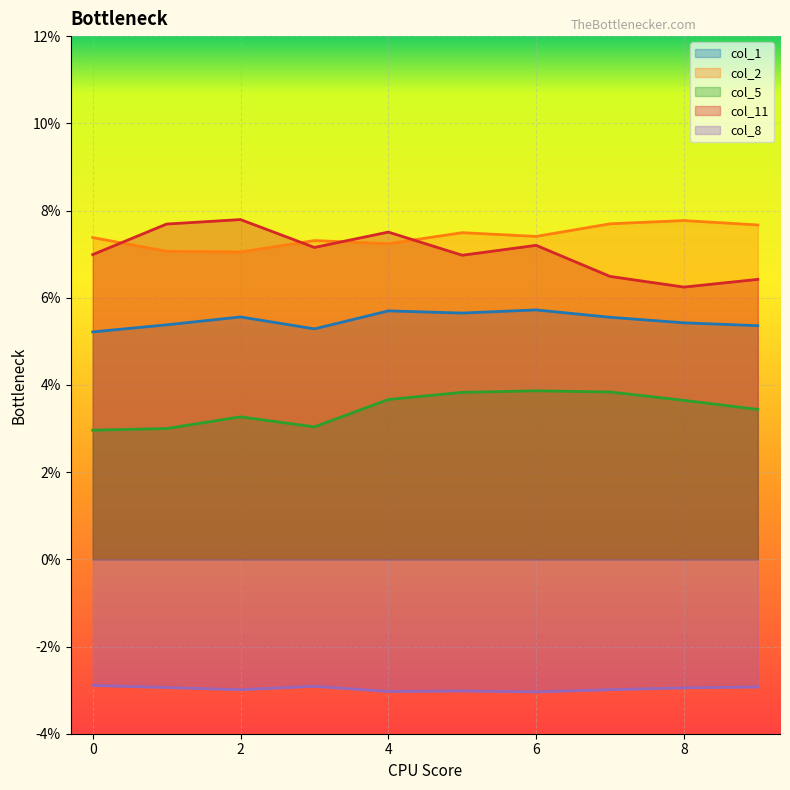

What are all the series names shown in the legend?

col_1, col_2, col_5, col_11, col_8